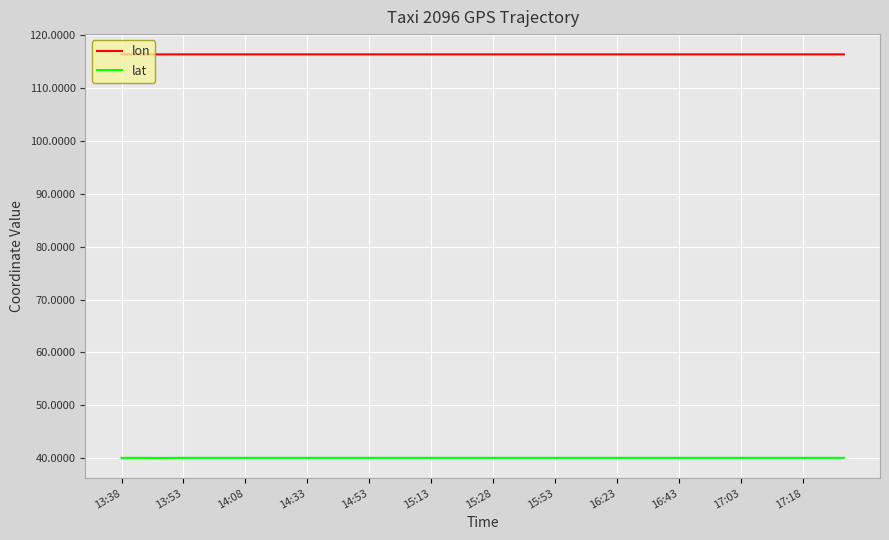

What is the highest value of the lat series?

40.0